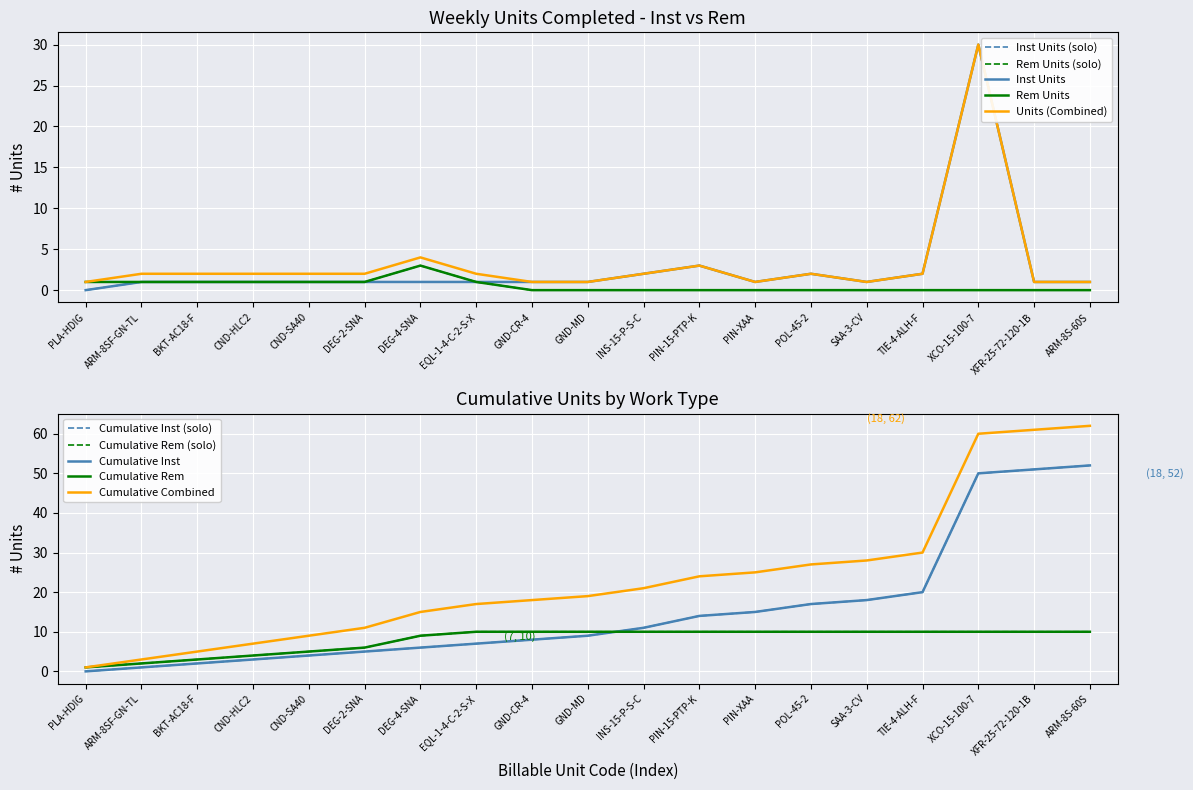

What is the difference between the maximum and minimum values in the Rem Units series?

3